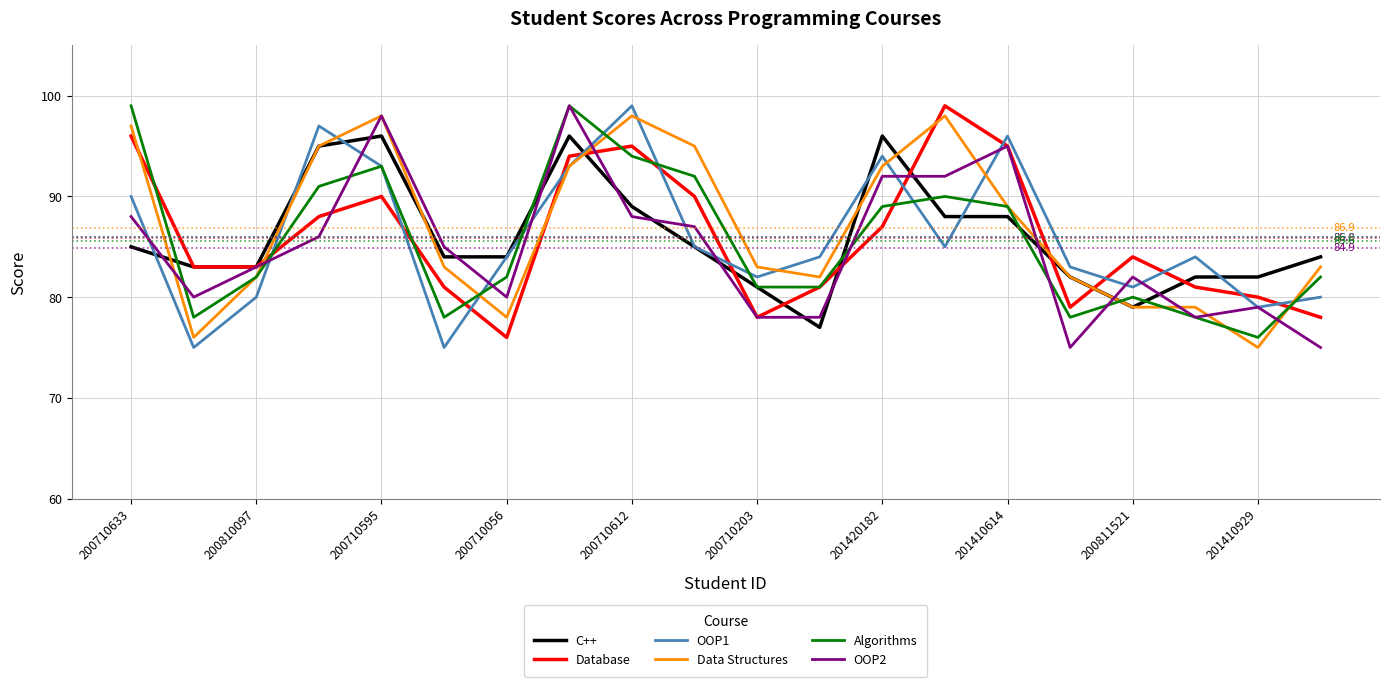

What is the smallest value displayed?

75